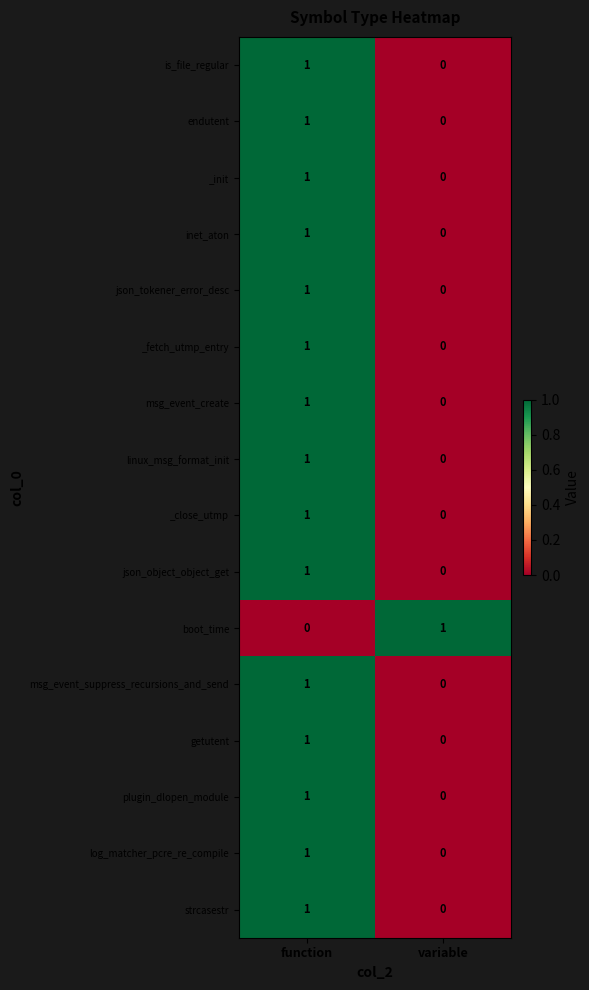

What is the total value across all series at function?

15